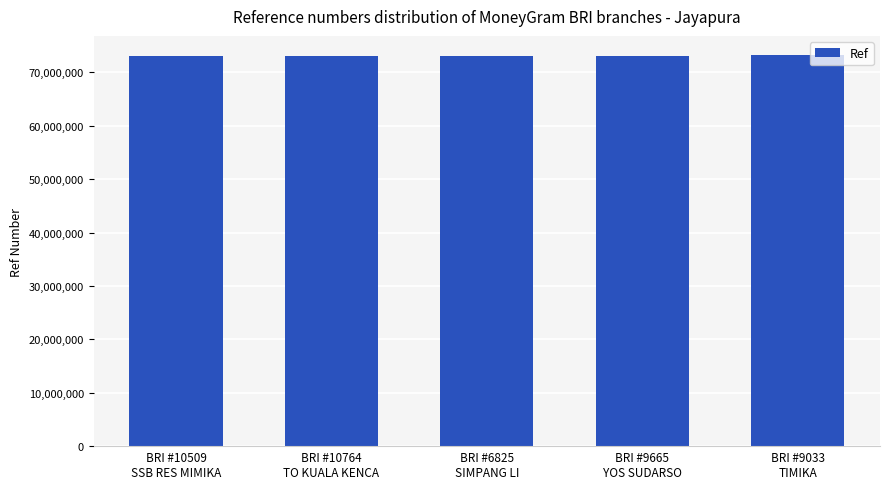

What is the change in value from BRI #10509
SSB RES MIMIKA to BRI #10764
TO KUALA KENCA?

+21667